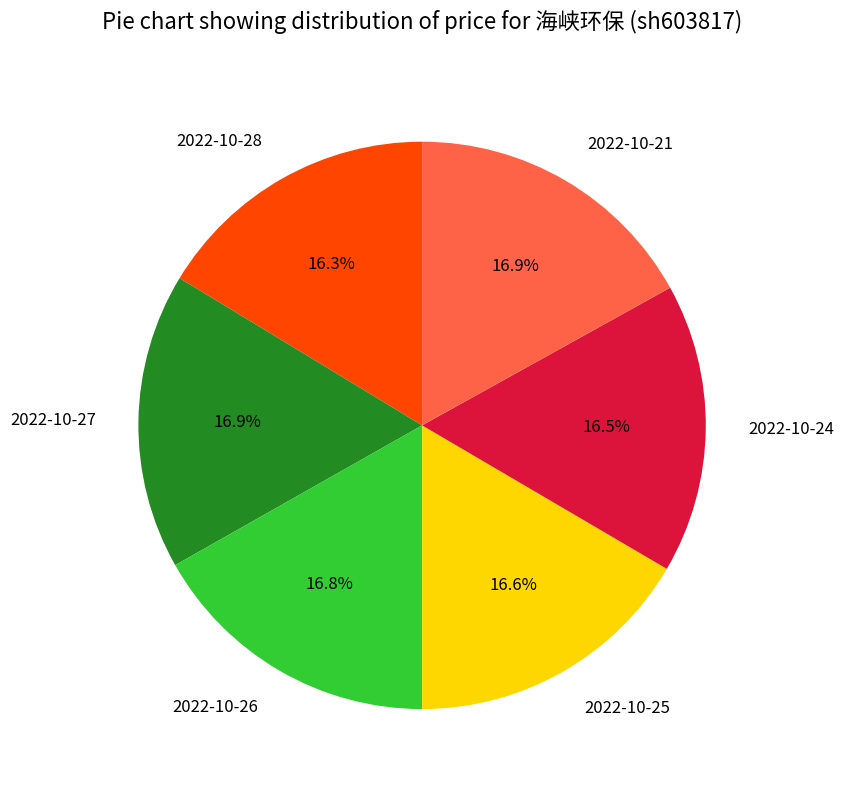

Between 2022-10-28 and 2022-10-21, which is larger?

2022-10-21